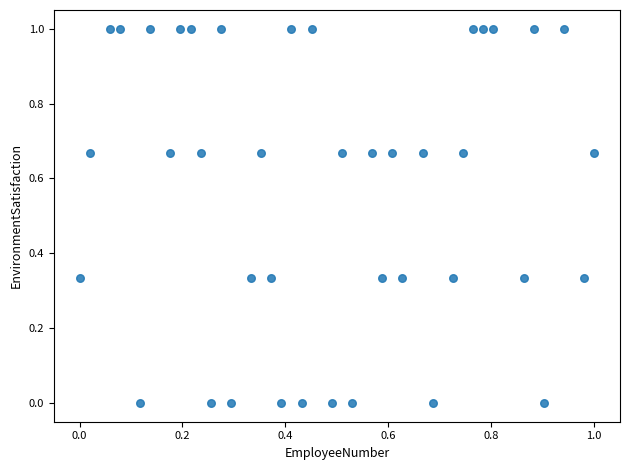

What is the range of Y values (max minus min)?

1.0